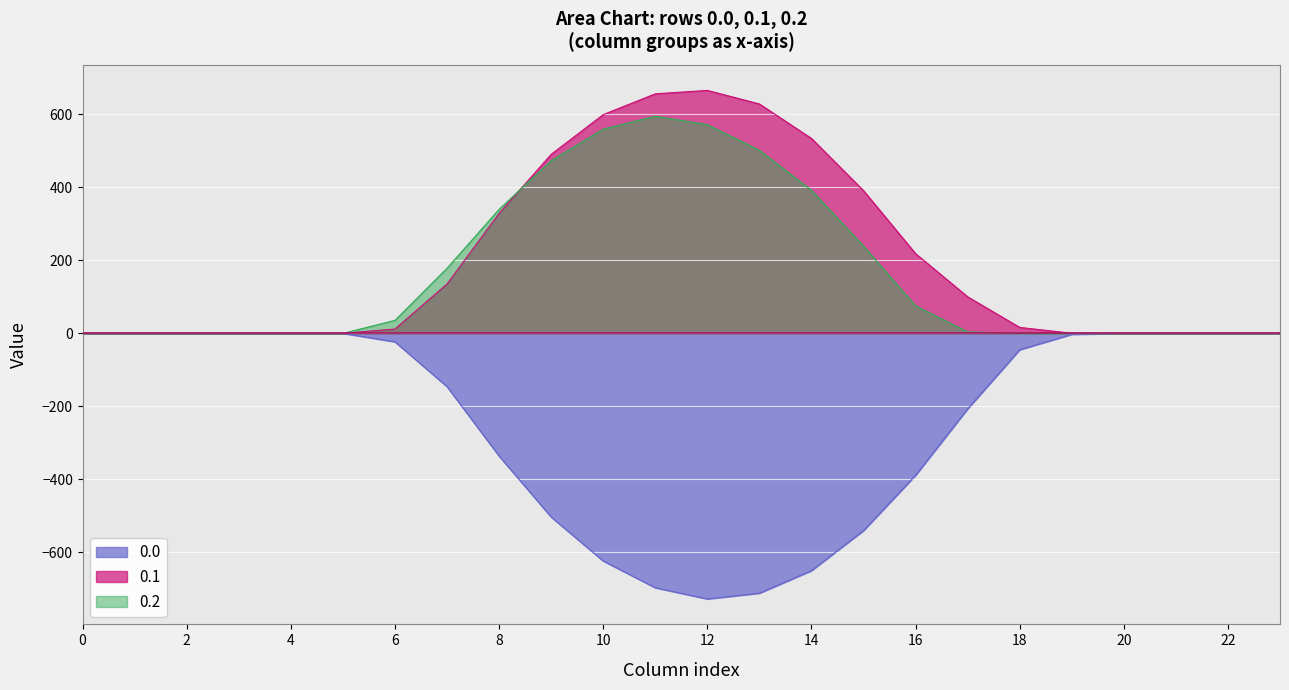

What is the value of the 0.0 point at the 16th from the left?

-540.3